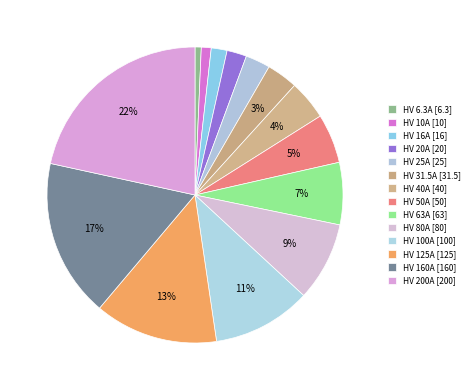

How many slices are in this pie chart?

14